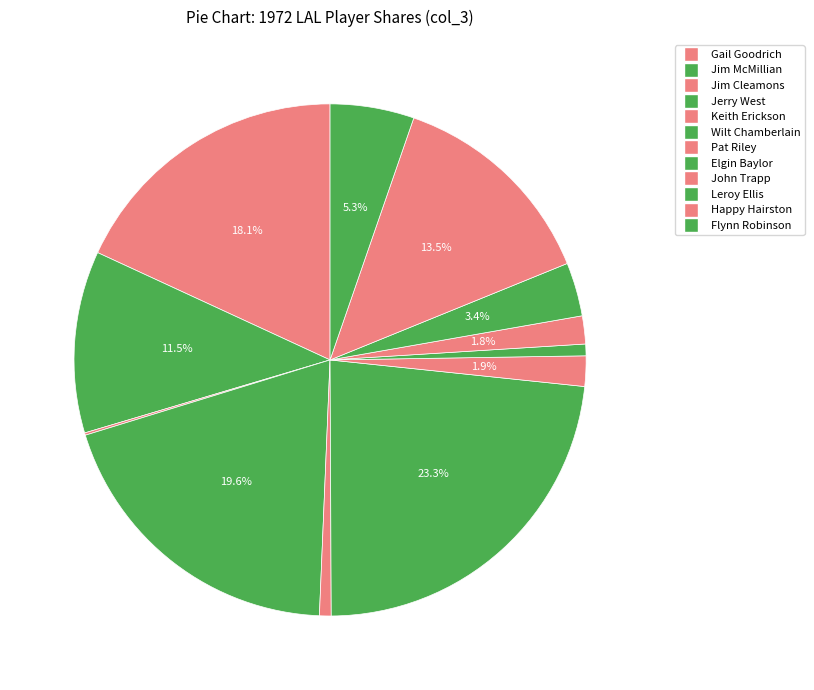

How many segments does this pie chart have?

12